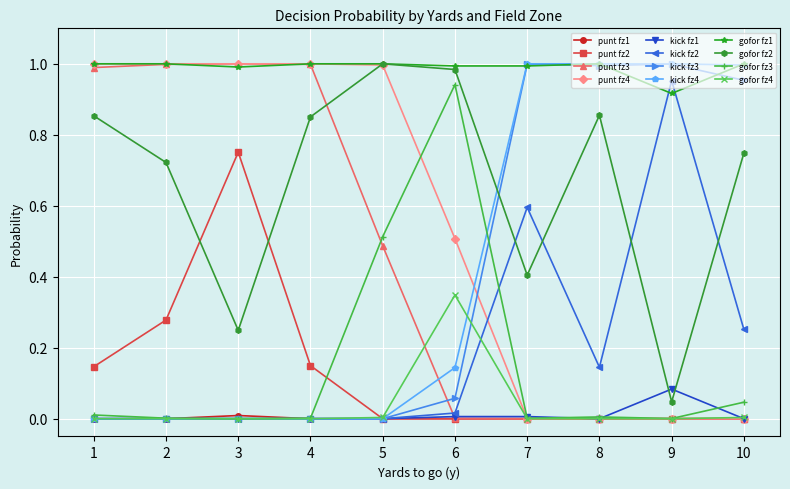

How many lines are shown in the chart?

12